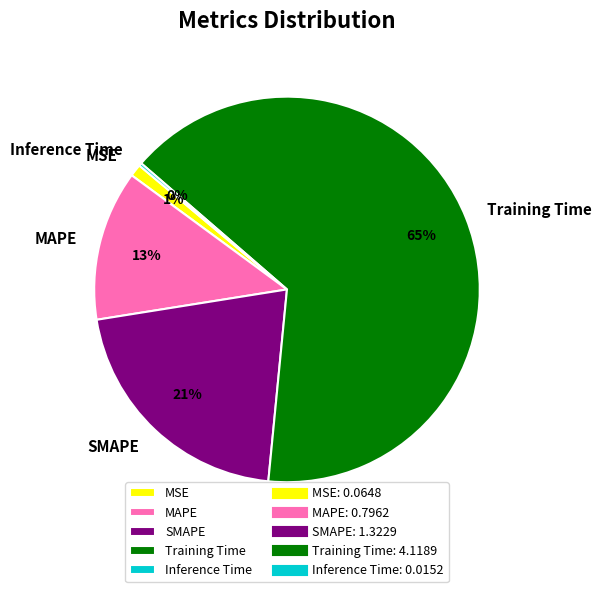

Do MSE and Training Time together represent more than half of the pie?

Yes